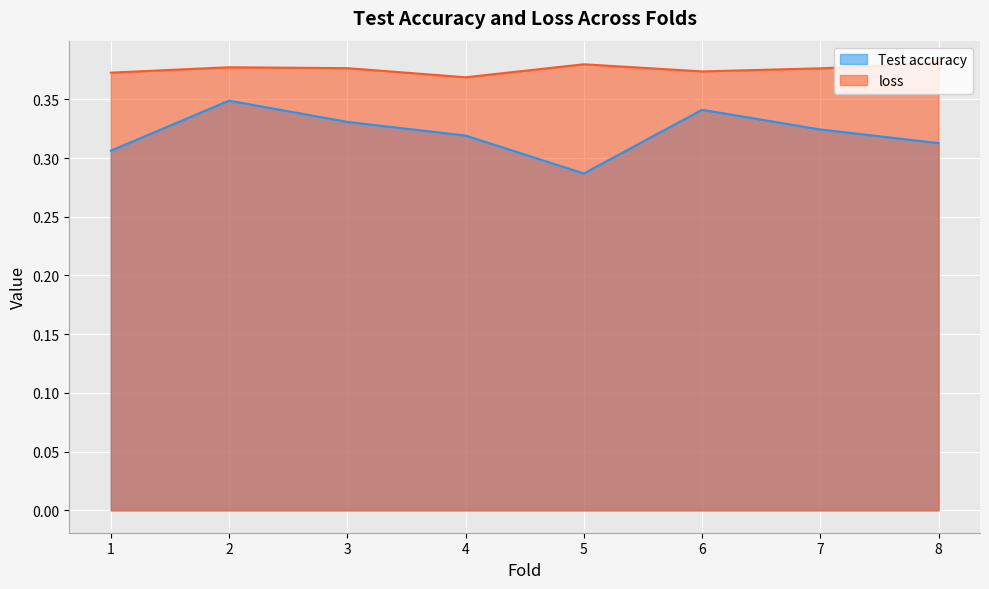

What value does the Test accuracy series have at 4?

0.3